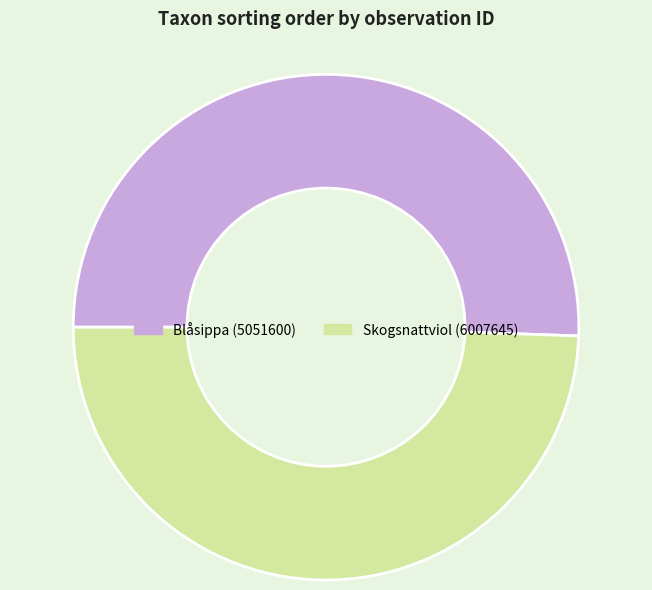

Is the sum of Skogsnattviol (6007645) and Blåsippa (5051600) greater than half?

Yes